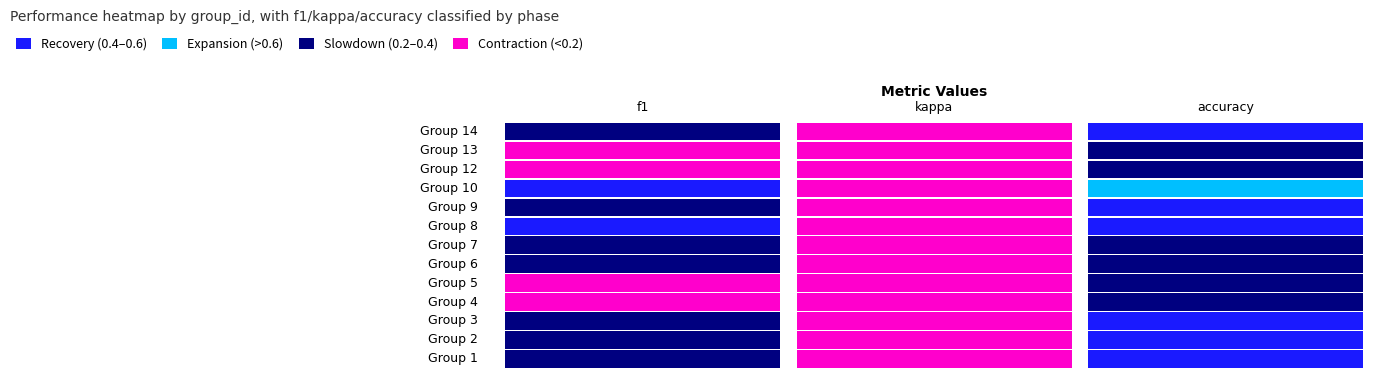

What is the spread (max minus min) of values at 7?

0.1